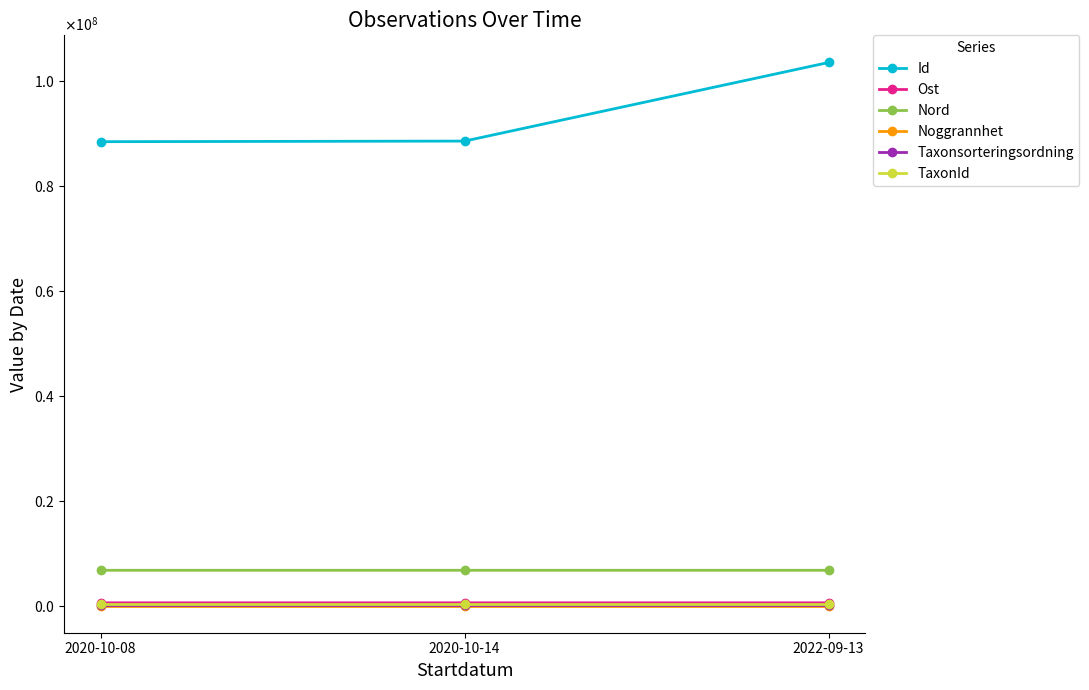

True or false: Taxonsorteringsordning has a value of 155136.6 at 2022-09-13.

False